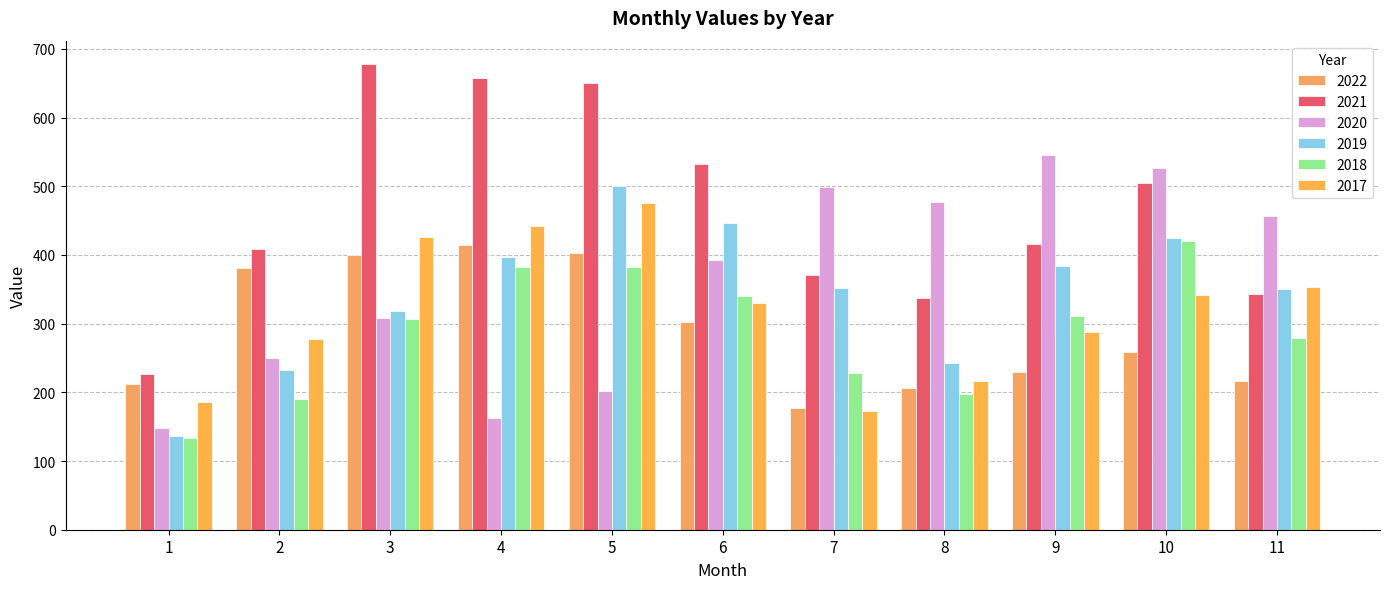

The 2022 series shows 72 at 7. True or false?

False